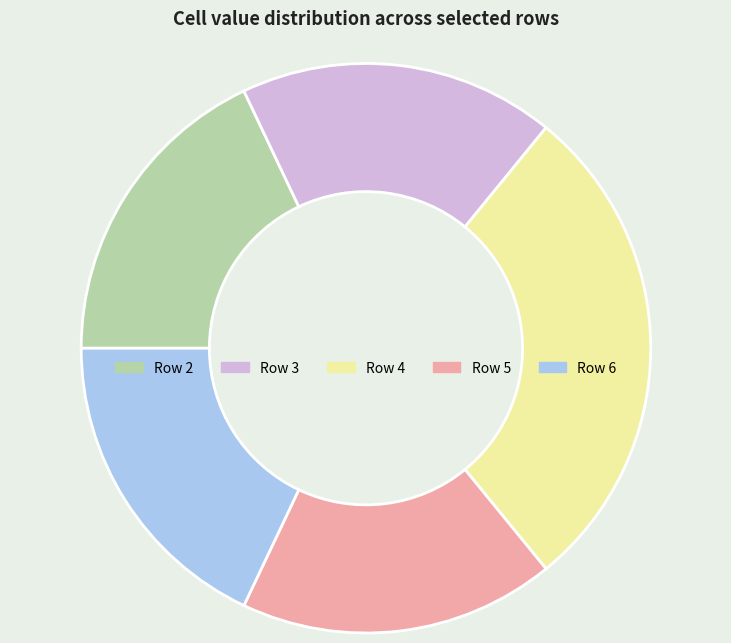

Combined, do Row 5 and Row 6 account for over 50%?

No